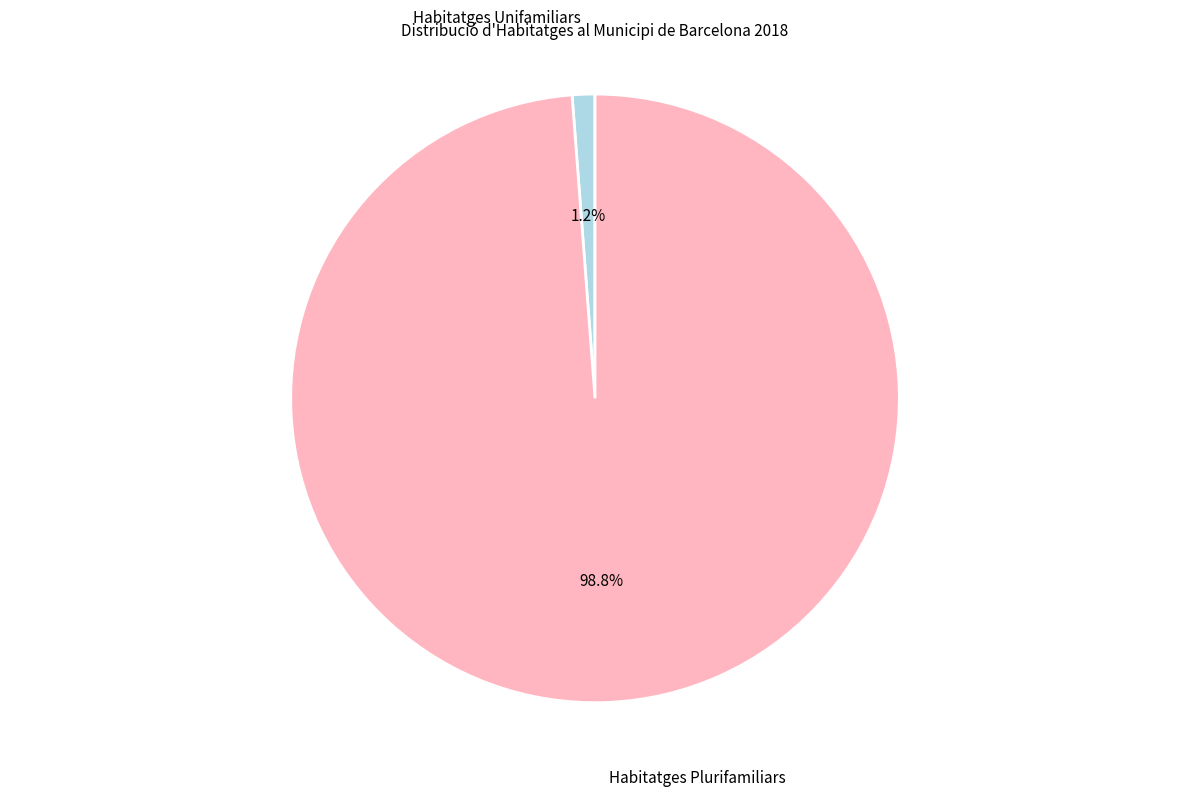

Does any single category account for the majority?

Yes